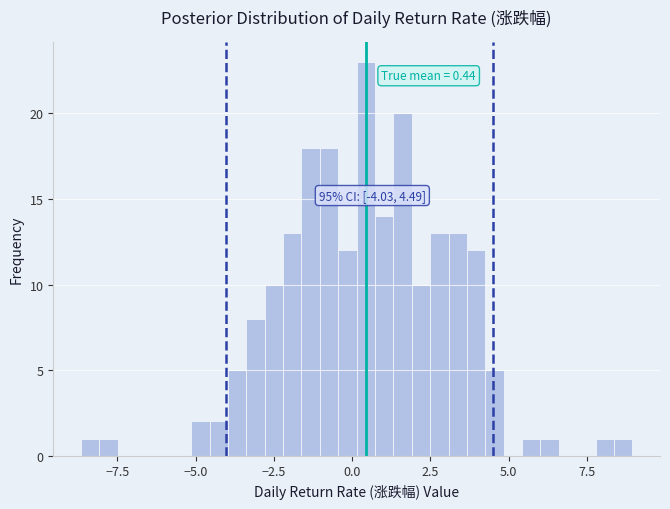

Around what value on the x-axis is the tallest bar? Give the approximate position of its centre, as read against the axis.

0.5